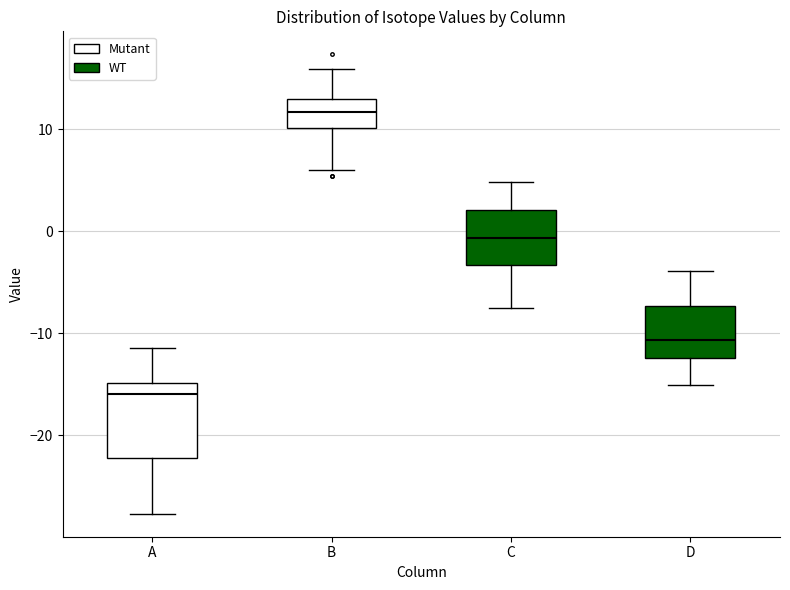

Where does the lower whisker of the box for C end on the y-axis? The values are not printed on the chart, so give them approximately, as read against the axis.

-8